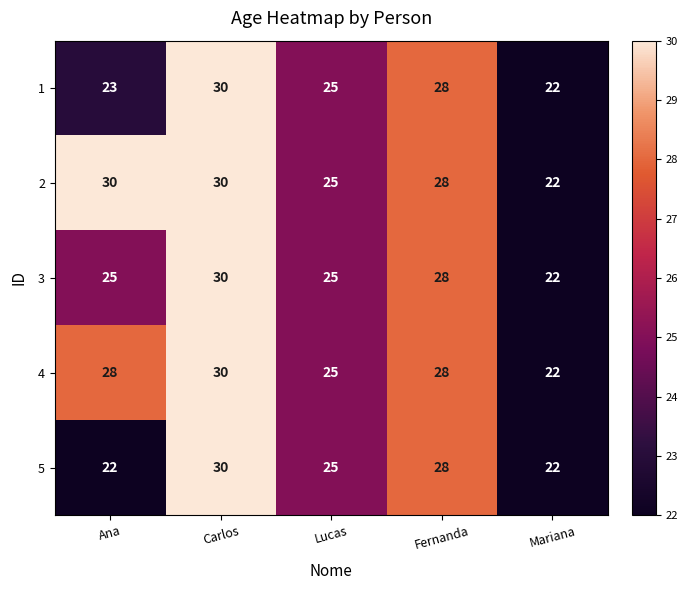

The value of 2 at Carlos is 12. True or false?

False